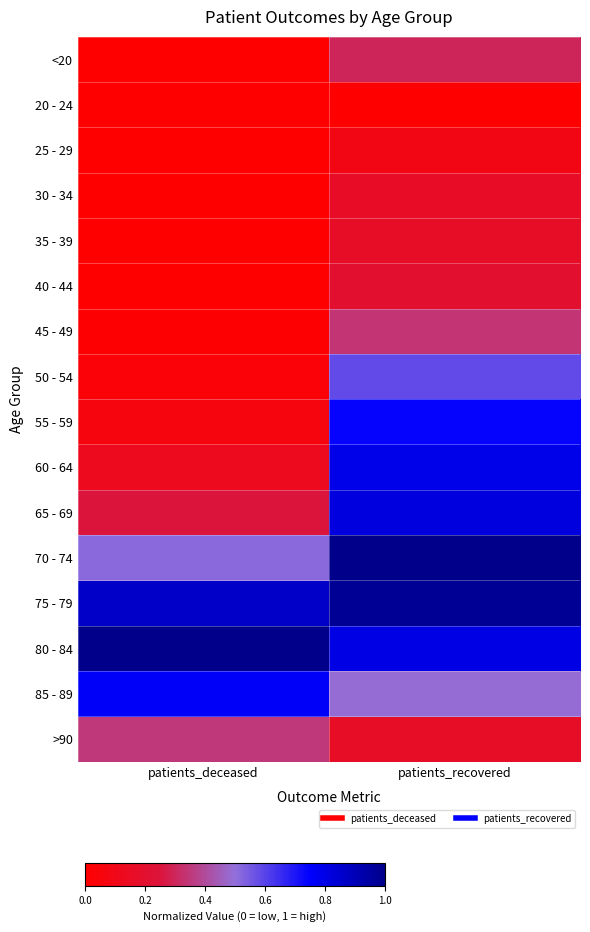

At which category is the sum across all series the highest?

patients_recovered